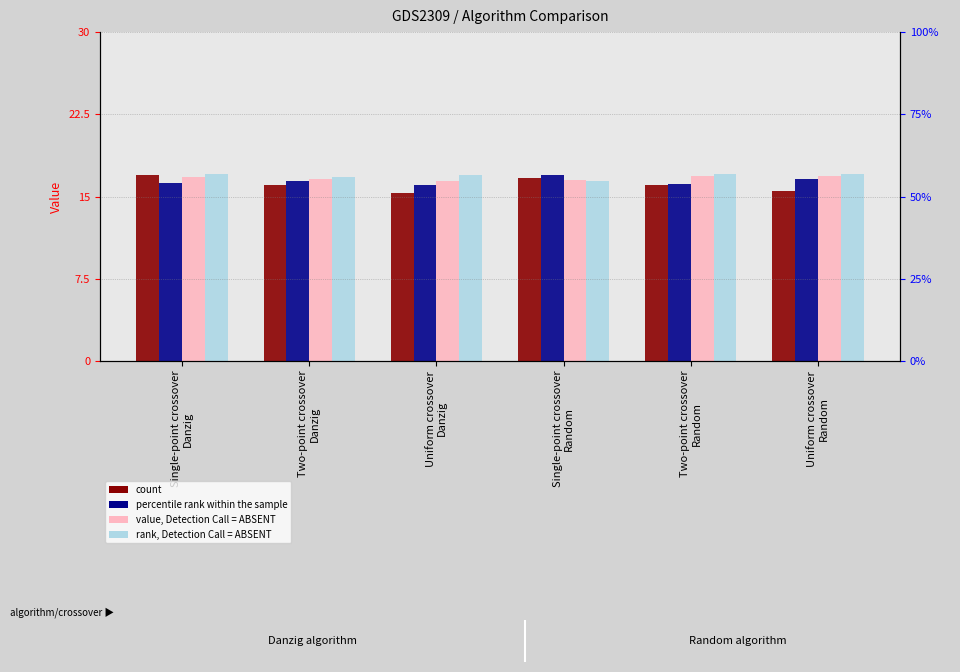

What is the sum of all rank, Detection Call = ABSENT values?

101.3